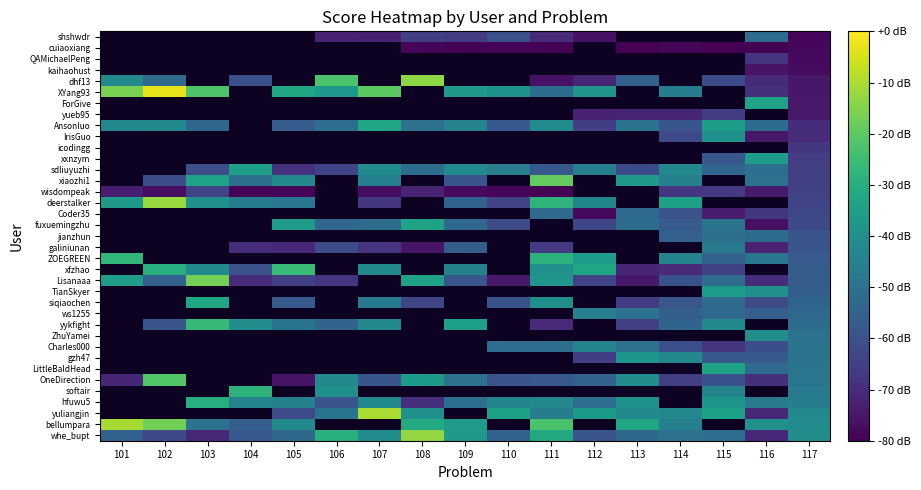

Between 103 and 116, which is larger?

116